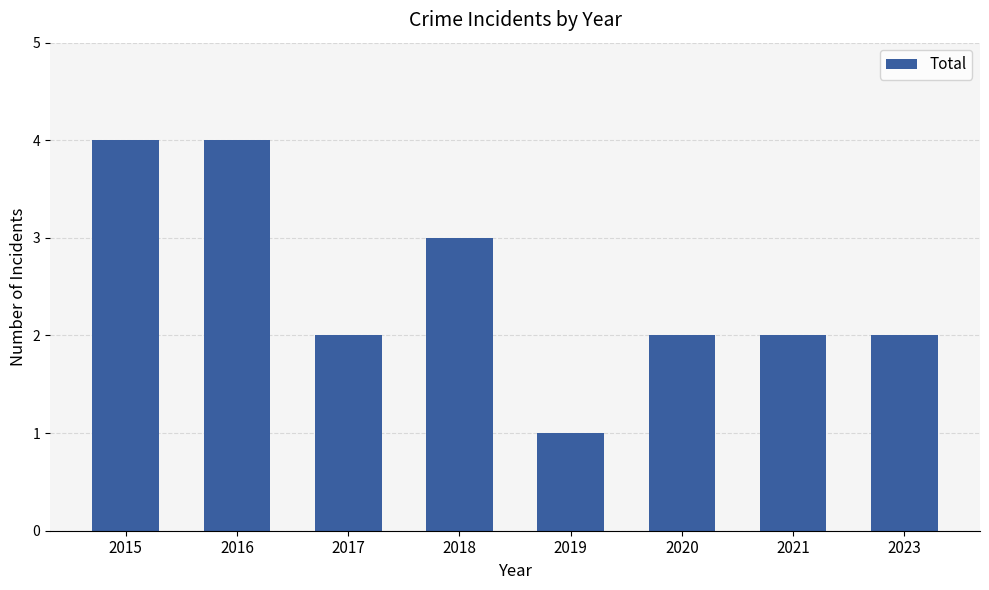

At which category does the chart reach its minimum across all series?

2019